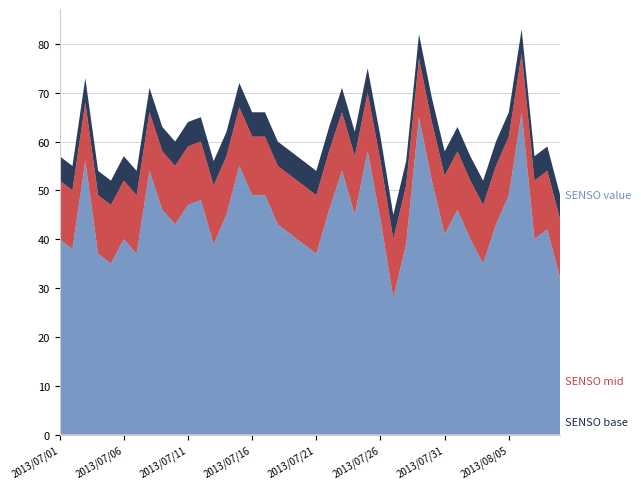

What is the total value across all series at 2013/07/31?

58